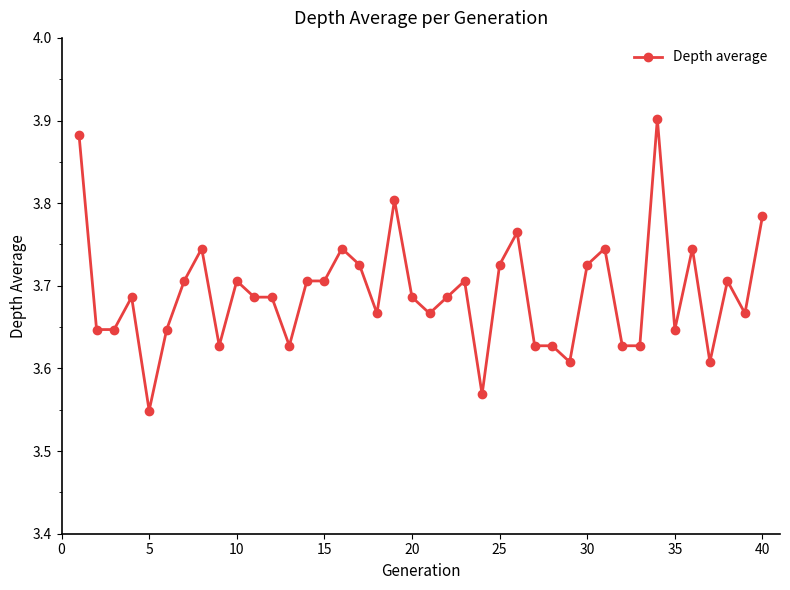

True or false: there are more than 1 points higher than both neighbors.

True